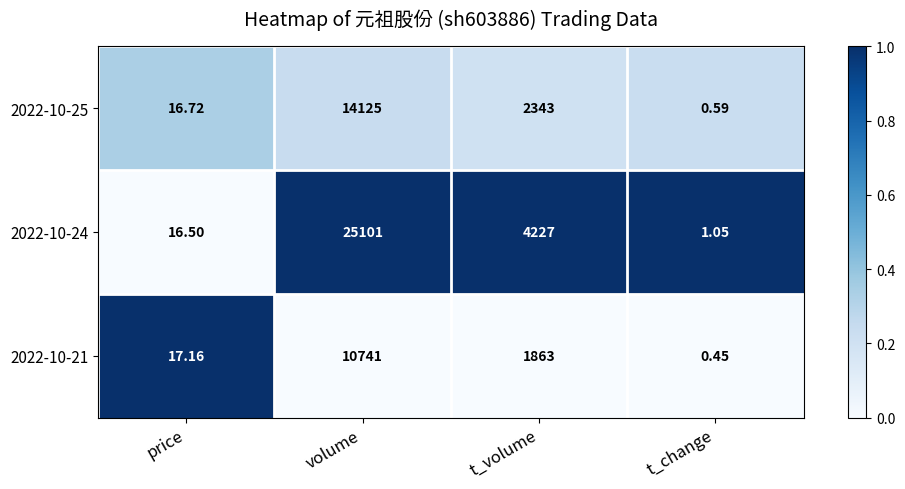

What is the maximum value shown in the chart?

25101.0